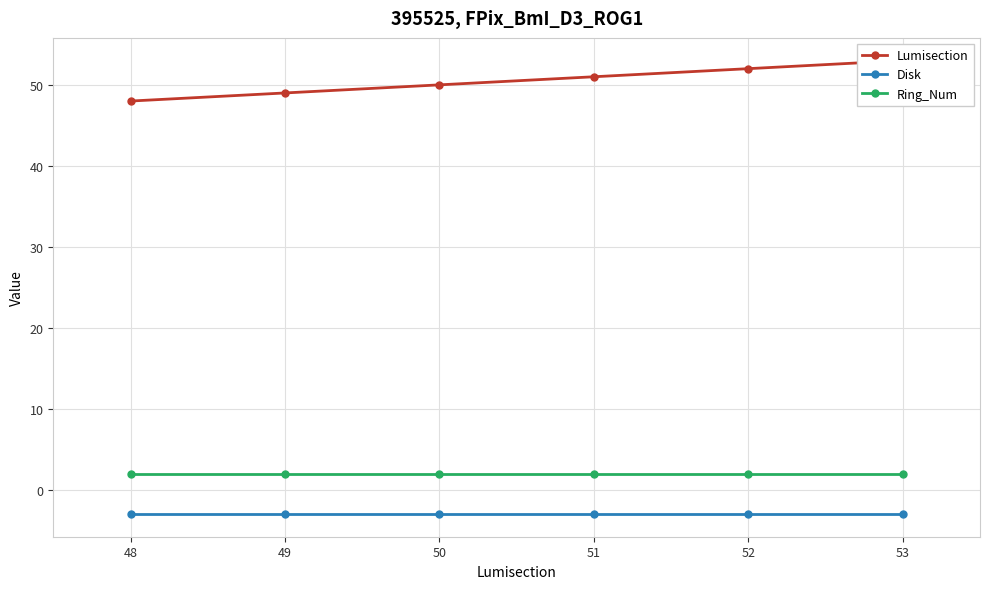

What is the value of the Disk point at the 6th from the left?

-3